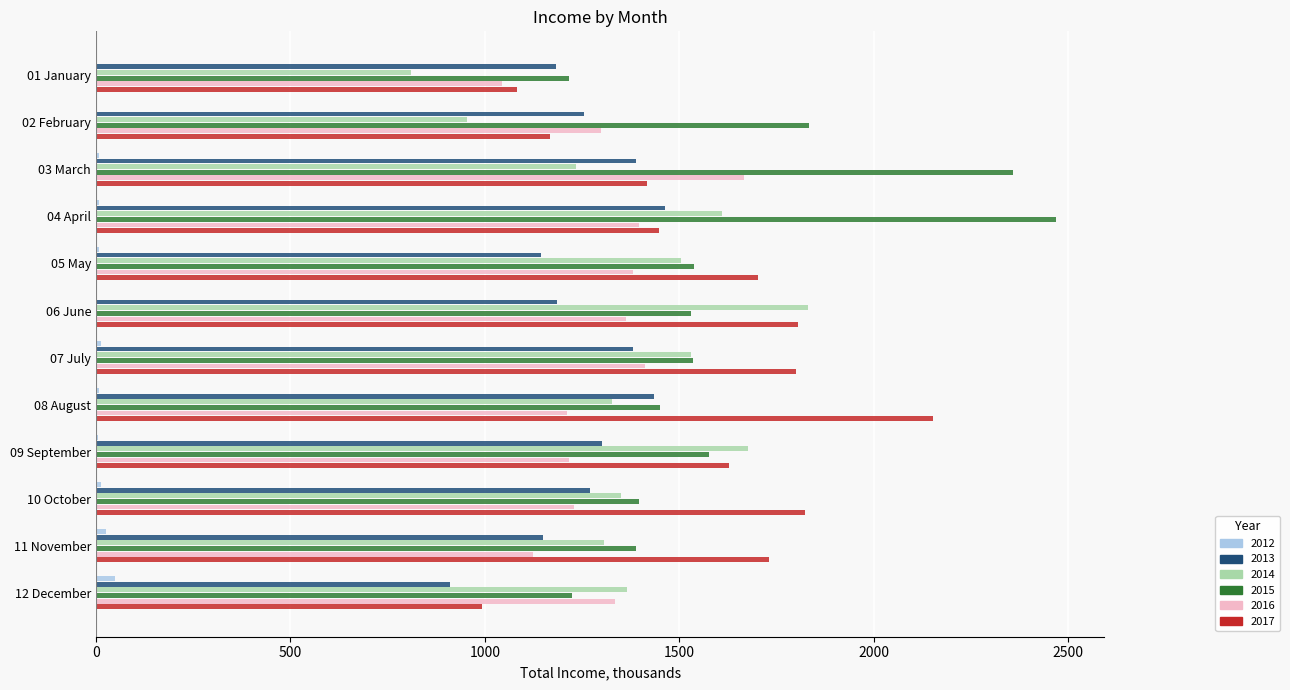

Which category has the highest value across all series?

04 April